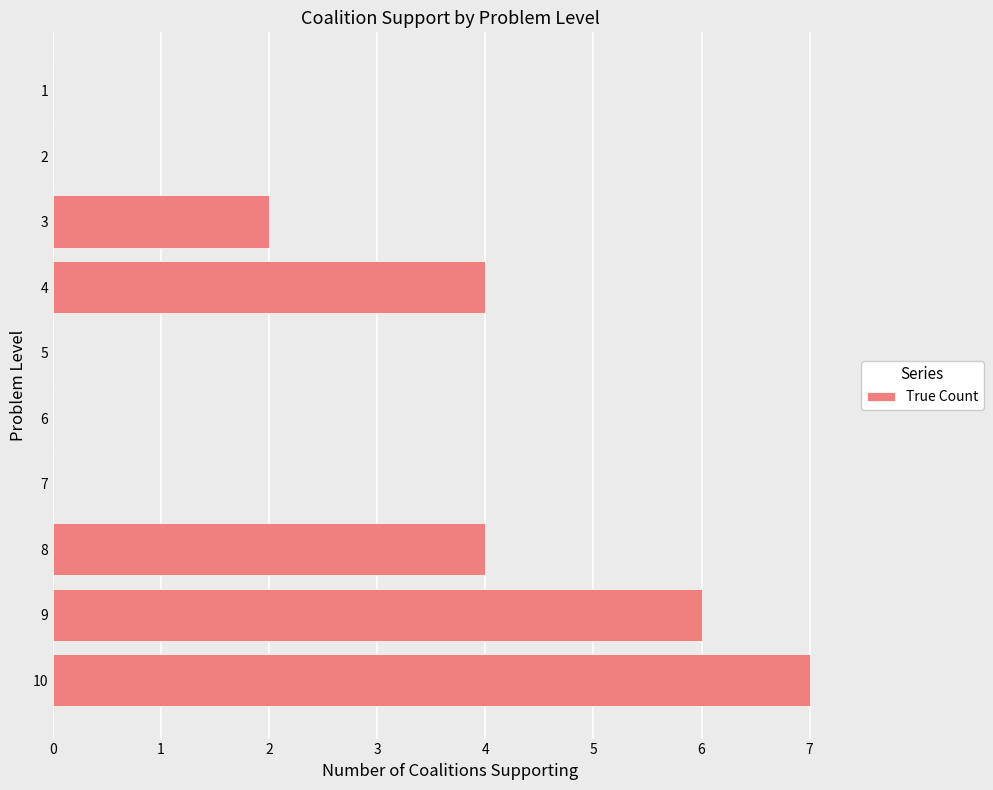

What is the approximate value at 9?

6